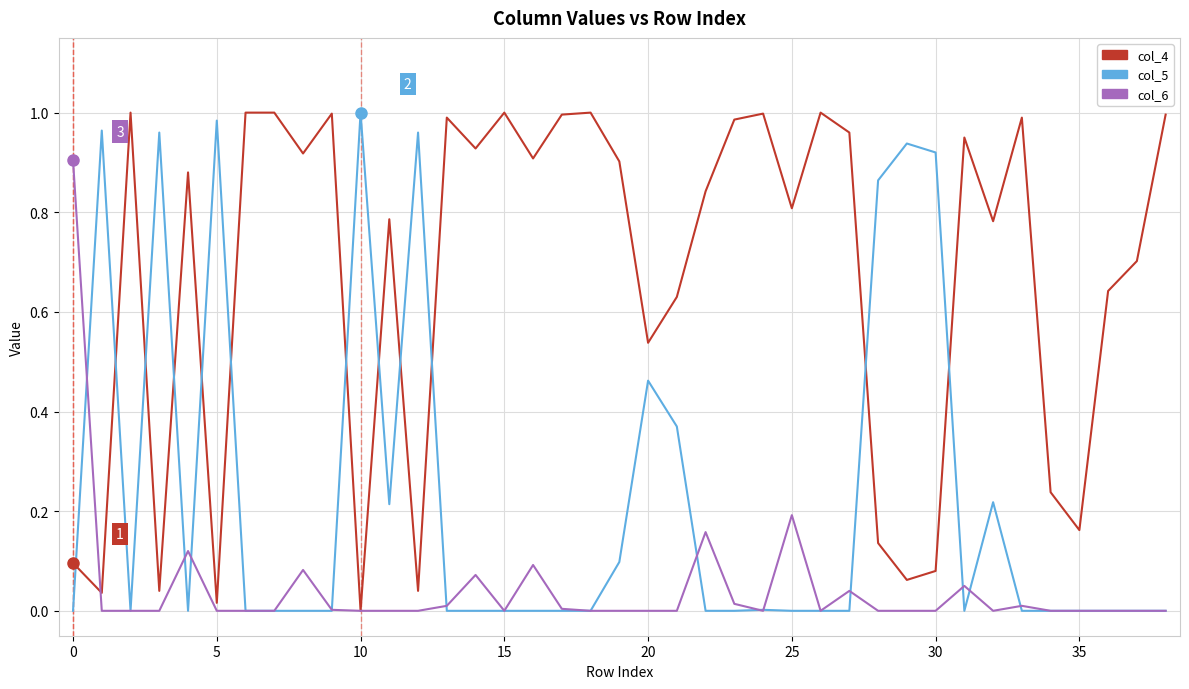

List the series in order of their overall mean, highest first.

col_4, col_5, col_6